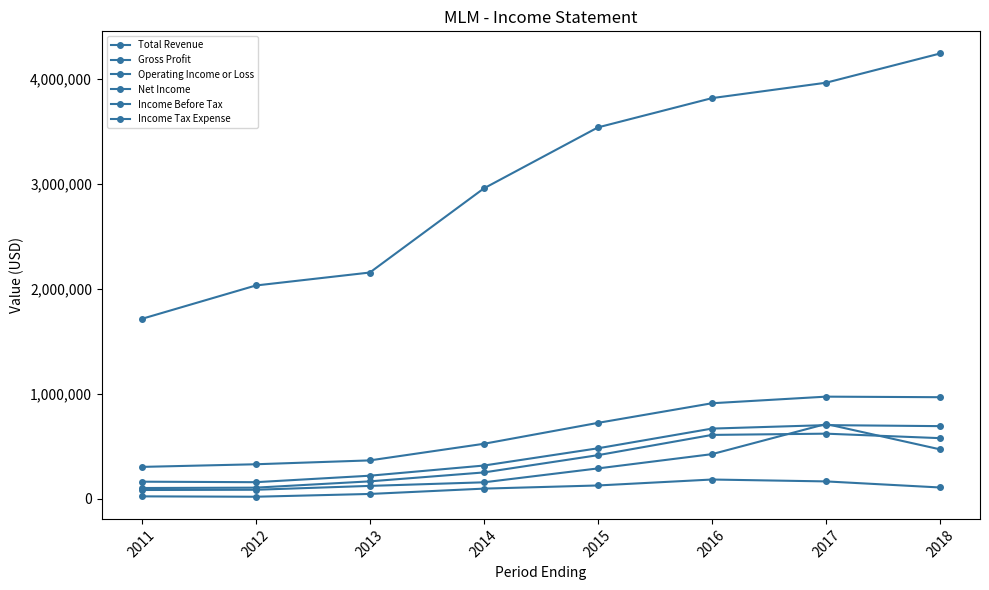

What is the approximate value of Income Before Tax at 2014, to the nearest 10?

249200